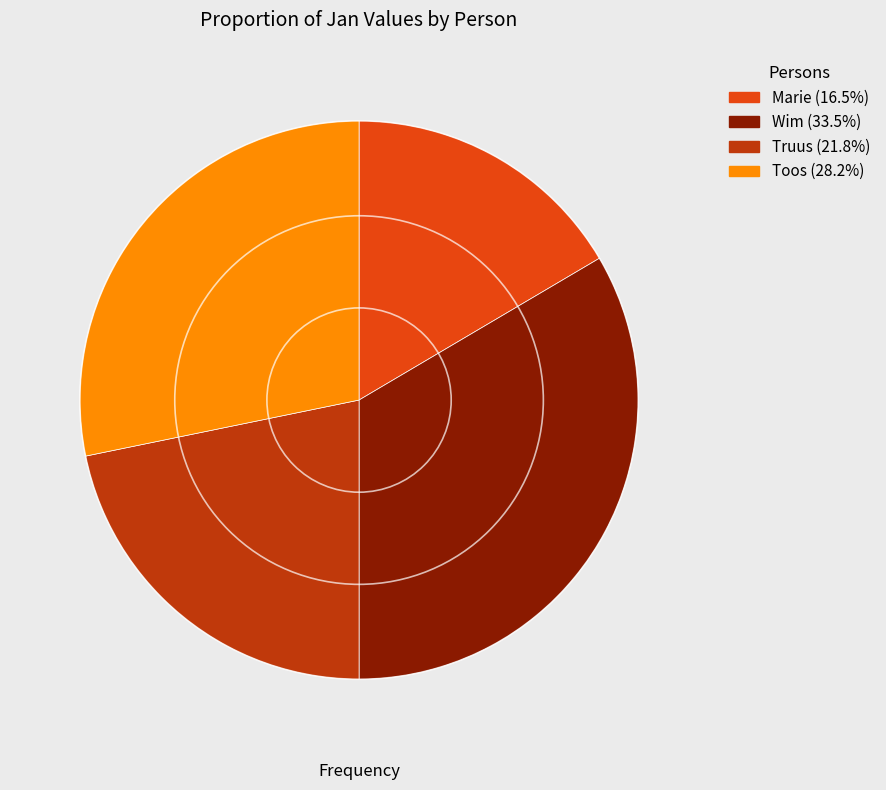

What is the ratio of the value at Wim (33.5%) to the value at Truus (21.8%)?

1.5